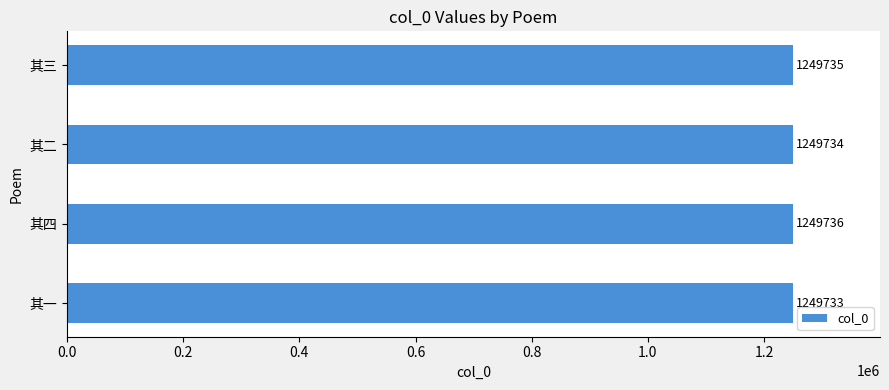

Is it true that the value at 其二 is 1249734?

True